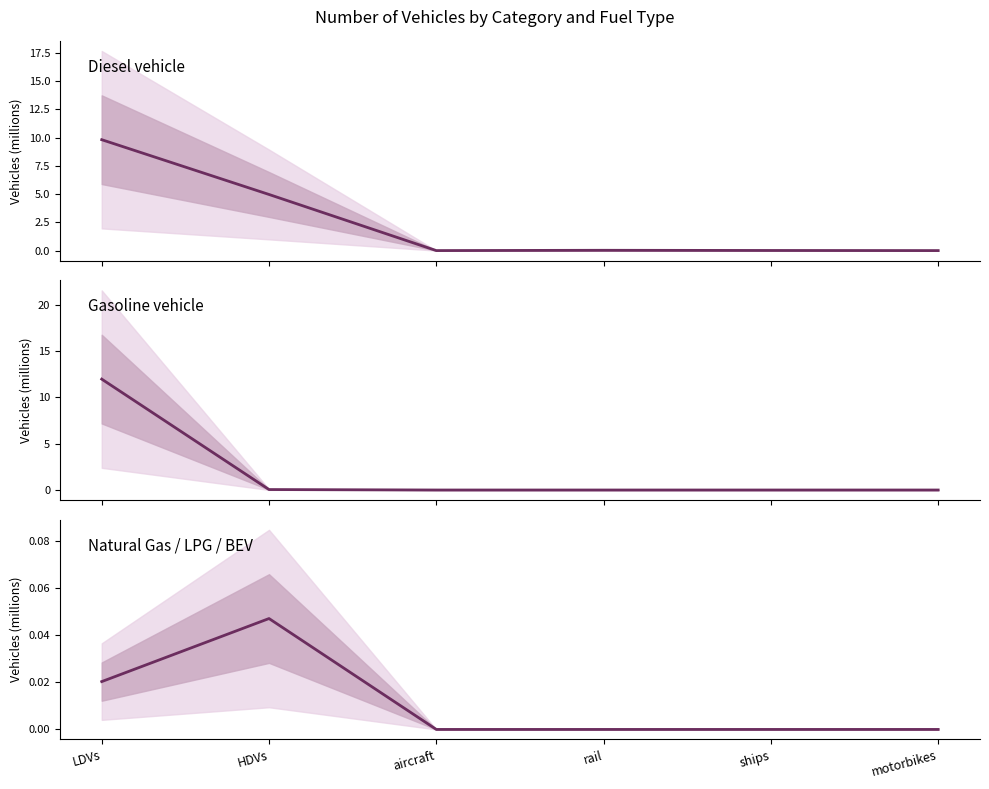

Which has a higher value, motorbikes or rail?

rail